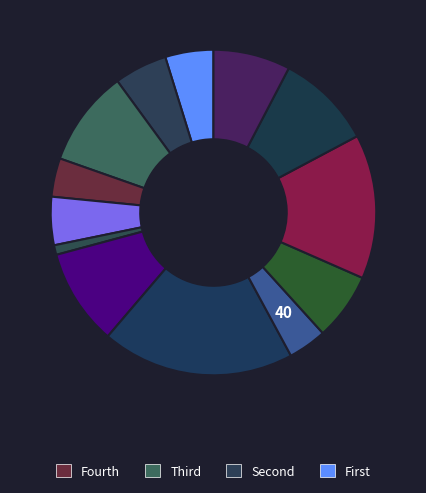

To the nearest percent, what is the difference between the largest and smallest slice percentages?

18%